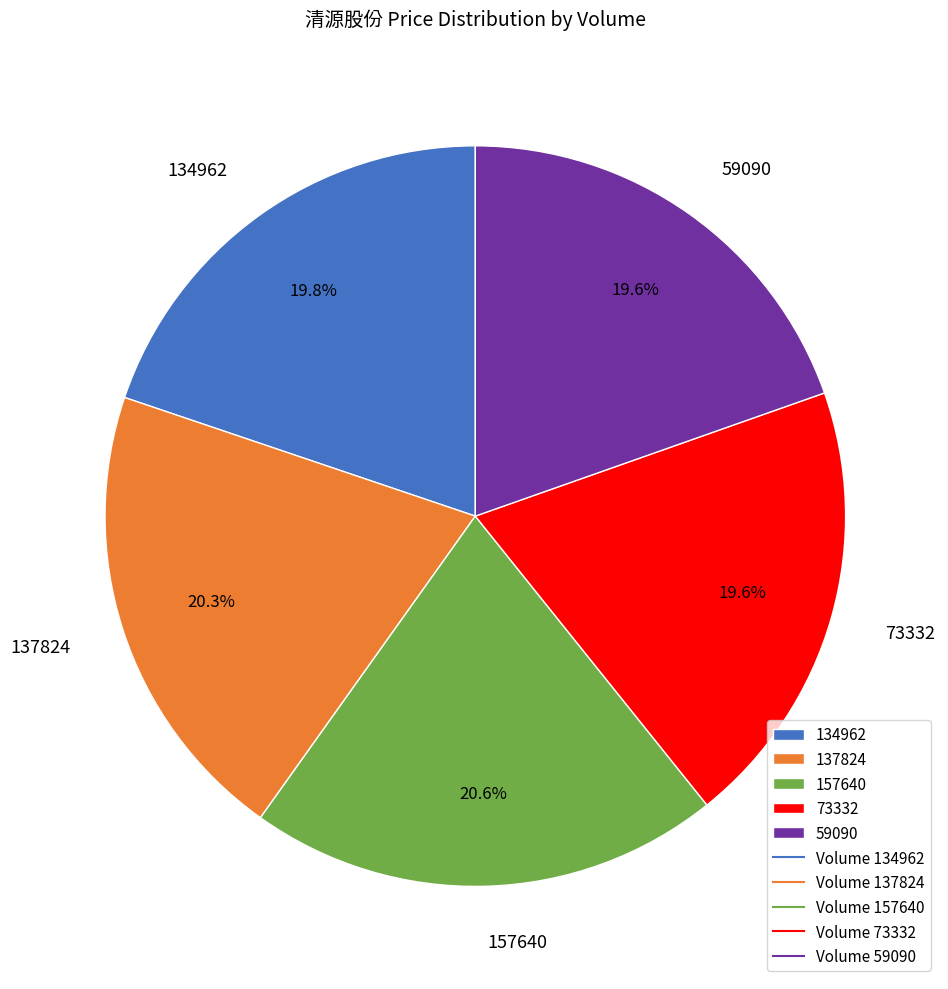

To the nearest percent, what is the combined percentage of 73332 and 157640?

40%